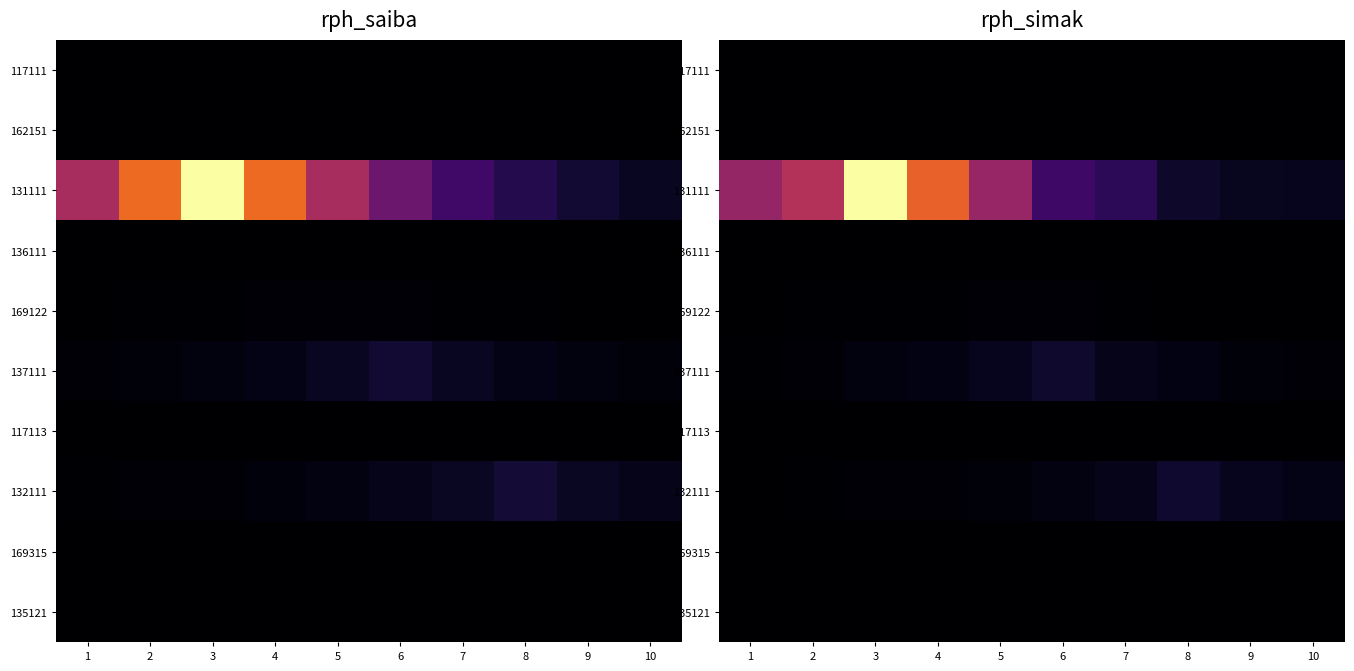

What is the difference between the highest and lowest values at 5?

0.4